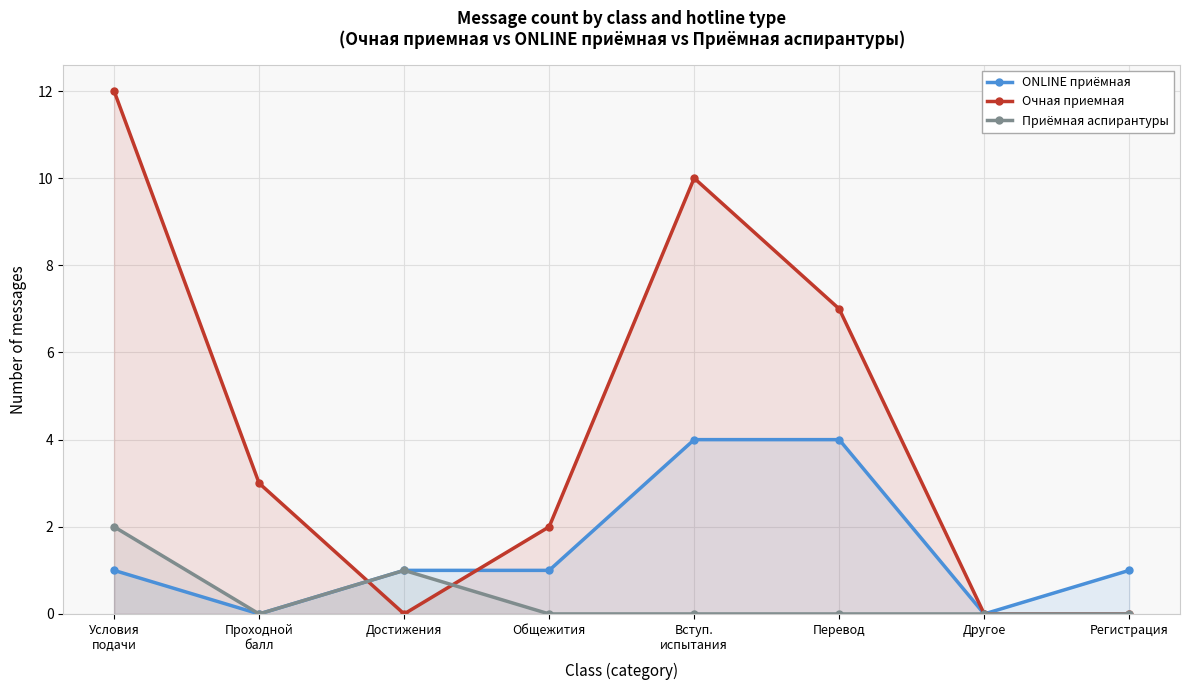

Which series ends up on top after the final intersection of Очная приемная and ONLINE приёмная?

Очная приемная